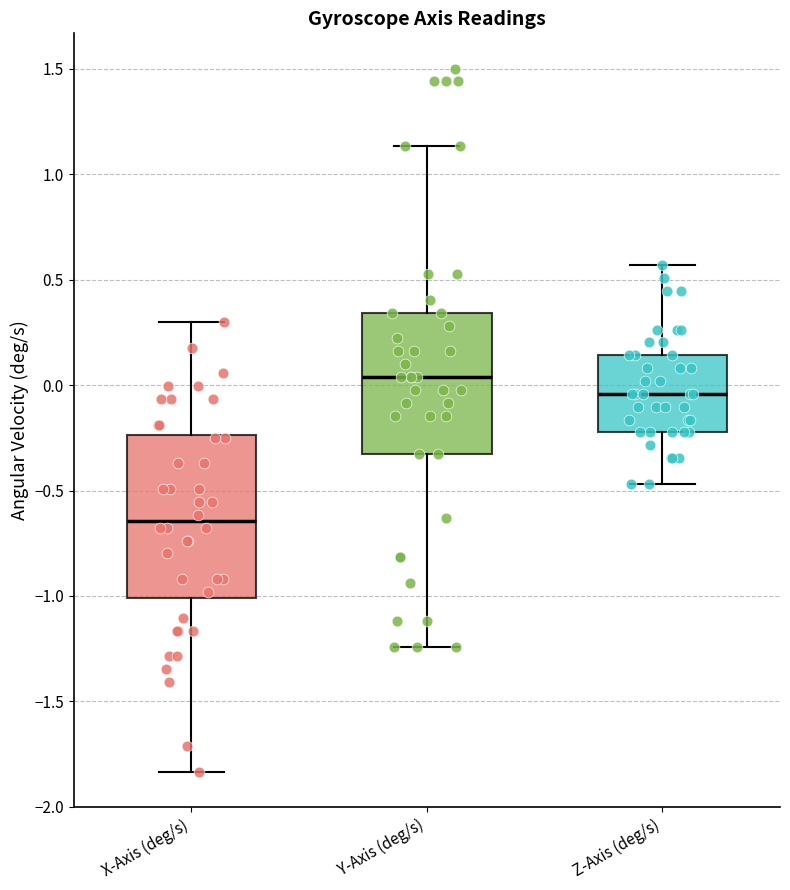

Where is the upper edge of the box for Y-Axis (deg/s) on the y-axis? The values are not printed on the chart, so give them approximately, as read against the axis.

0.35